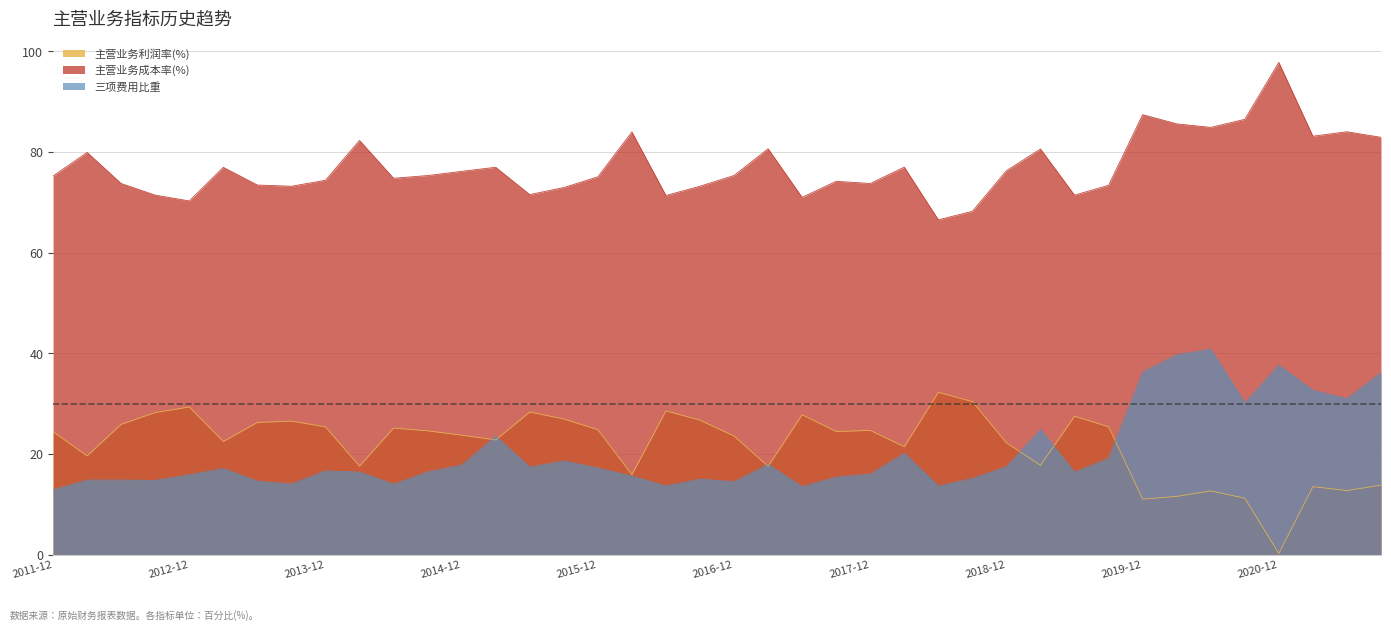

The 主营业务成本率(%) series shows 48.4 at 2017-09-30. True or false?

False